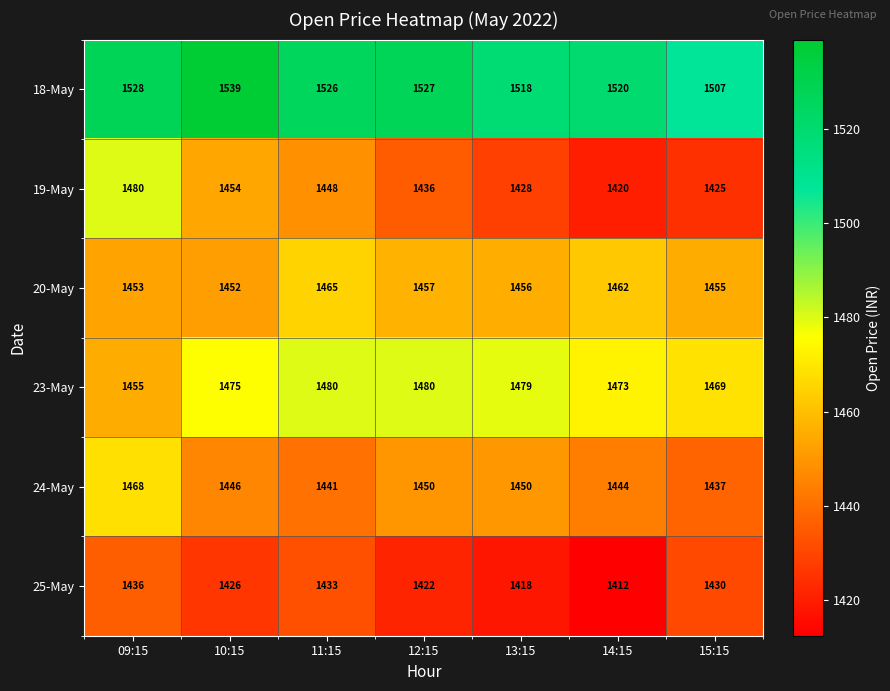

What is the minimum value shown in the chart?

1412